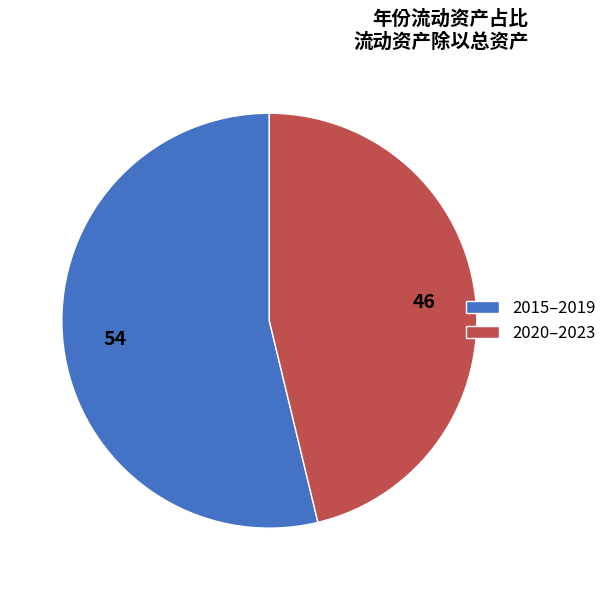

Count the number of slices in the pie.

2